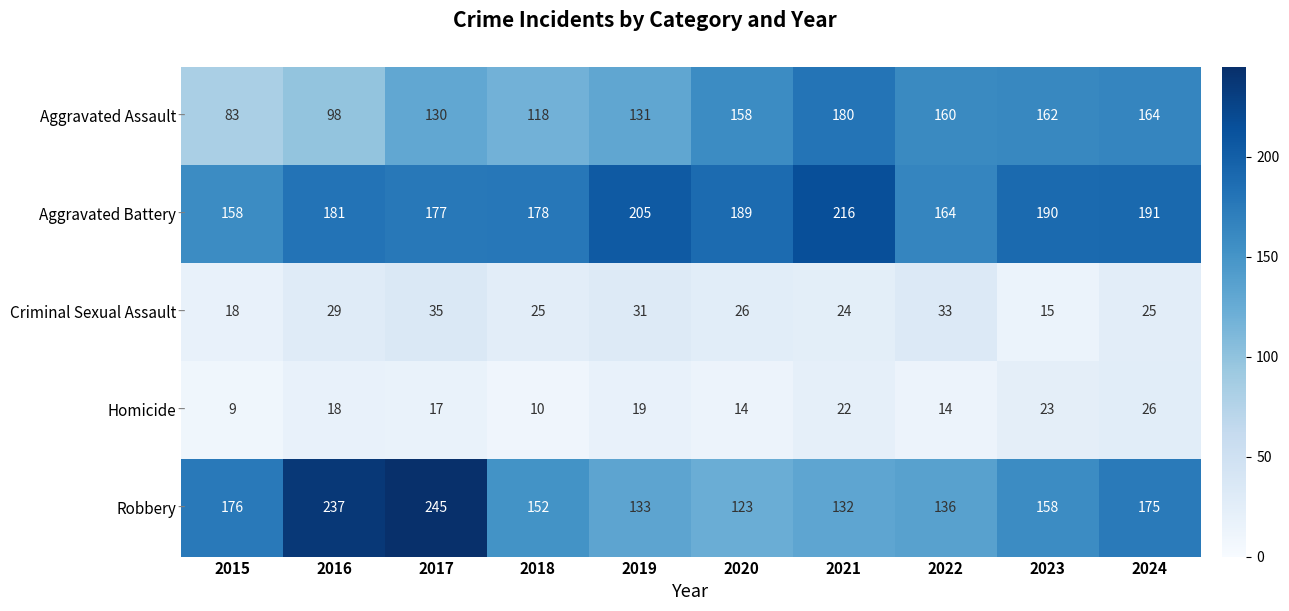

Which series has the largest total across all categories?

Aggravated Battery